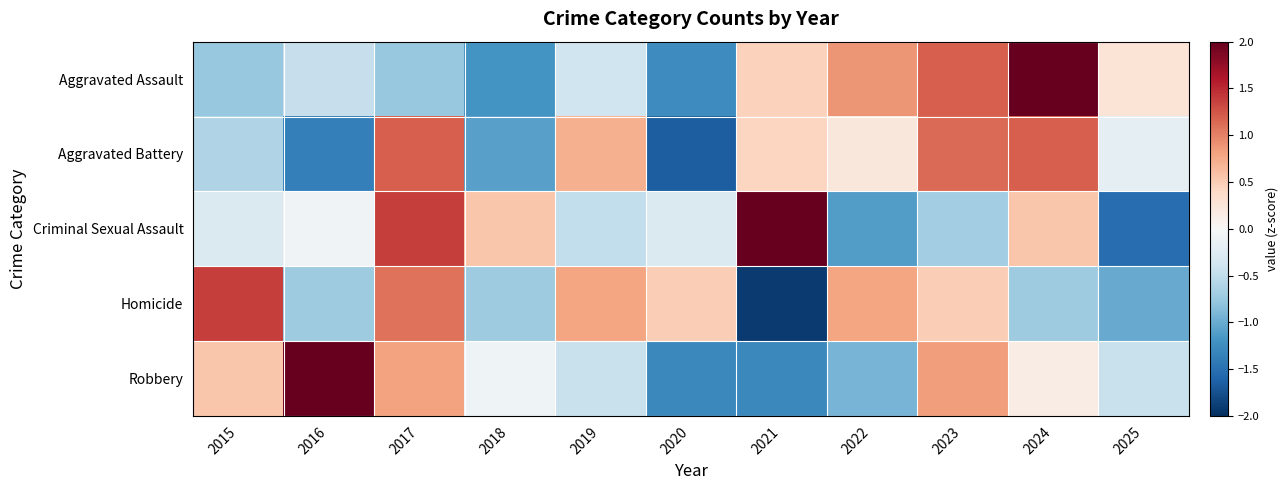

At how many categories does at least one series exceed 0?

11